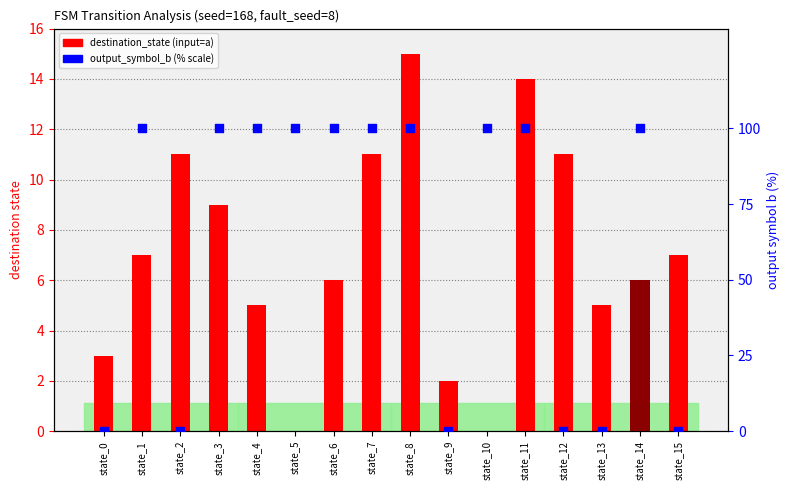

Is the value of output_symbol_b (% scale) at state_0 greater than the value of destination_state (input=a) at state_9?

No